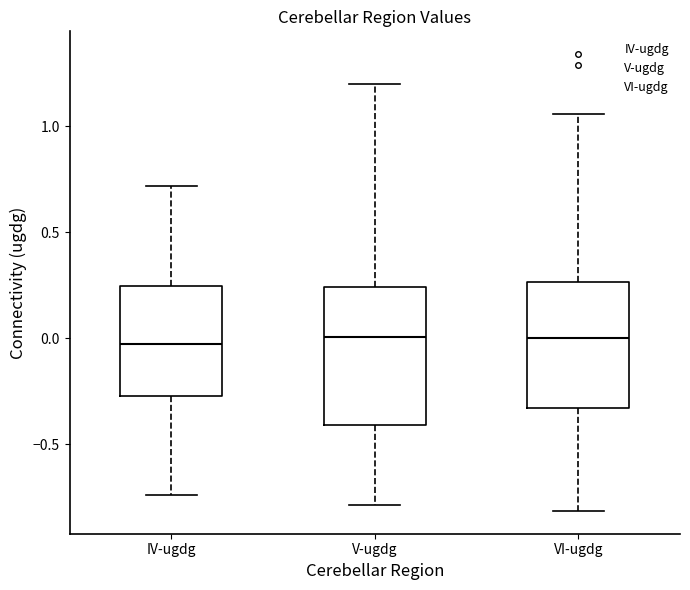

Reading left to right, read every box against the y-axis: the position of its median line, the range the box covers, and the ends of its whiskers. The values are not printed on the chart, so give them approximately, as read against the axis.

IV-ugdg: median -0.05, box -0.25 to 0.25, whiskers -0.75 to 0.70
V-ugdg: median 0.00, box -0.40 to 0.25, whiskers -0.80 to 1.20
VI-ugdg: median 0.00, box -0.35 to 0.25, whiskers -0.80 to 1.05